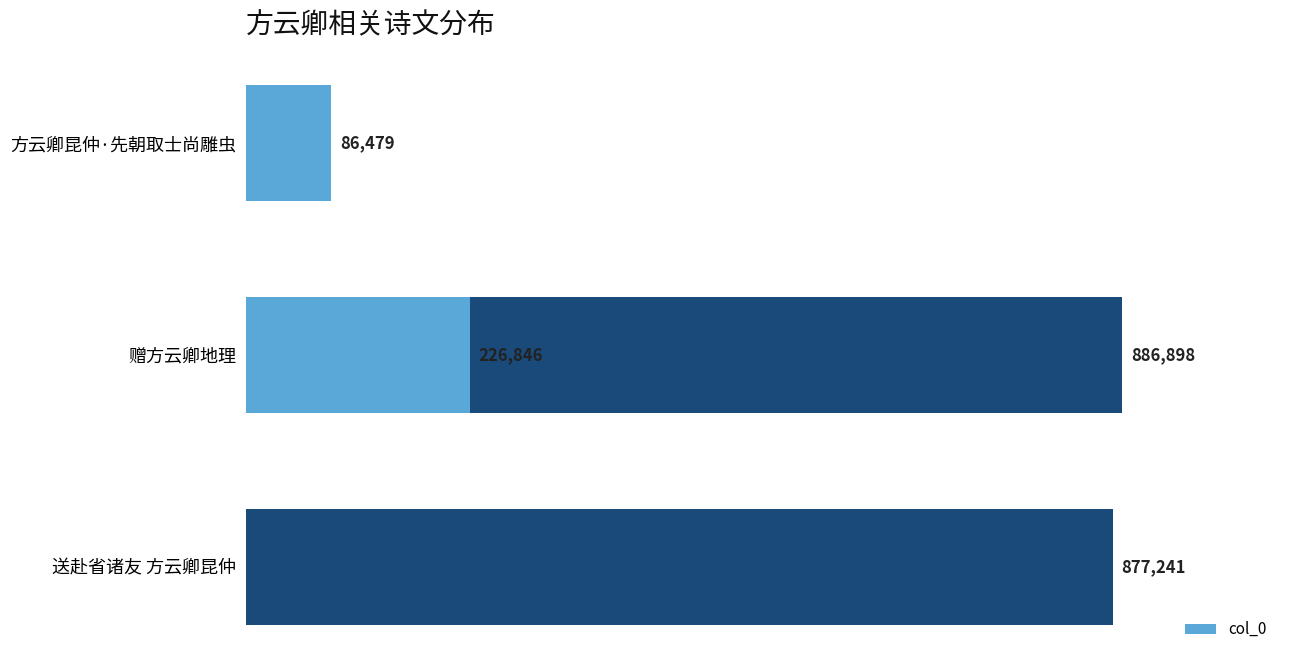

What is the value of the 3rd bar from the left?

877241